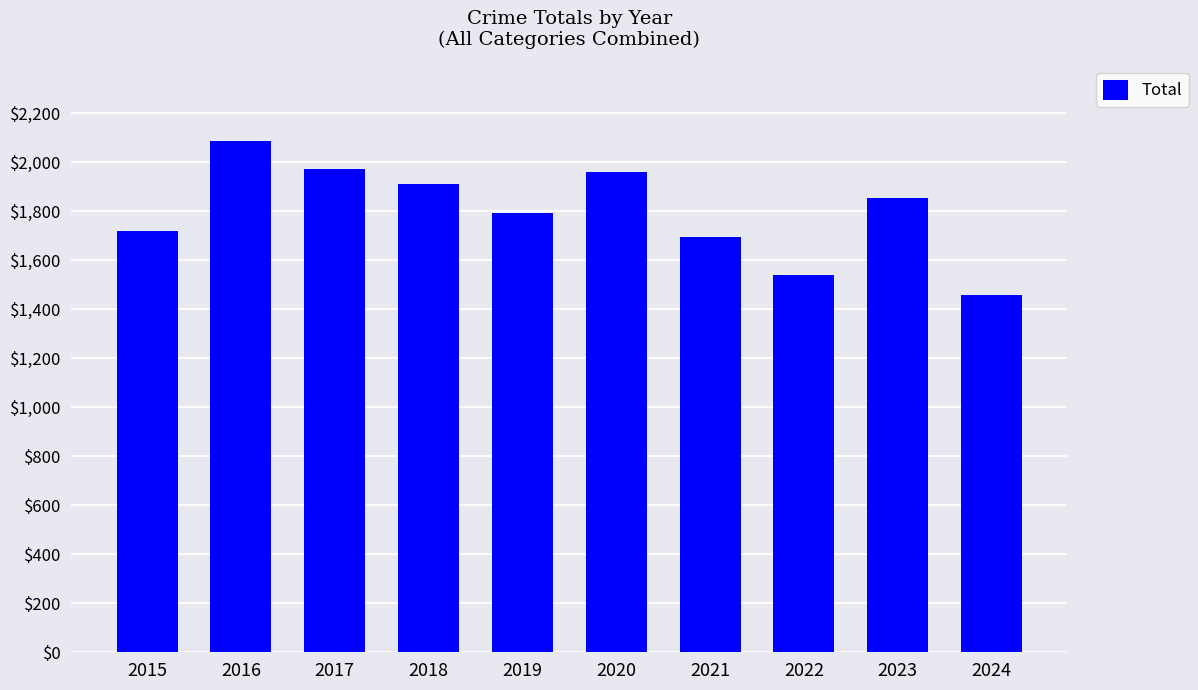

What is the value of the 2nd bar from the left?

2086